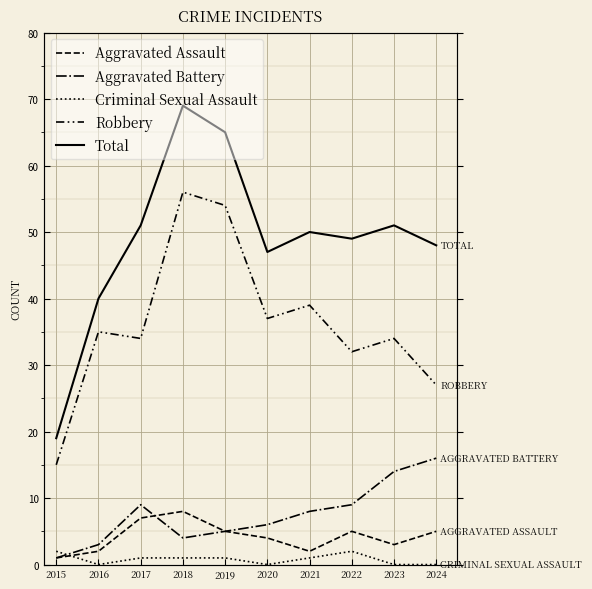

Where does the Aggravated Battery series first go above 8?

2017